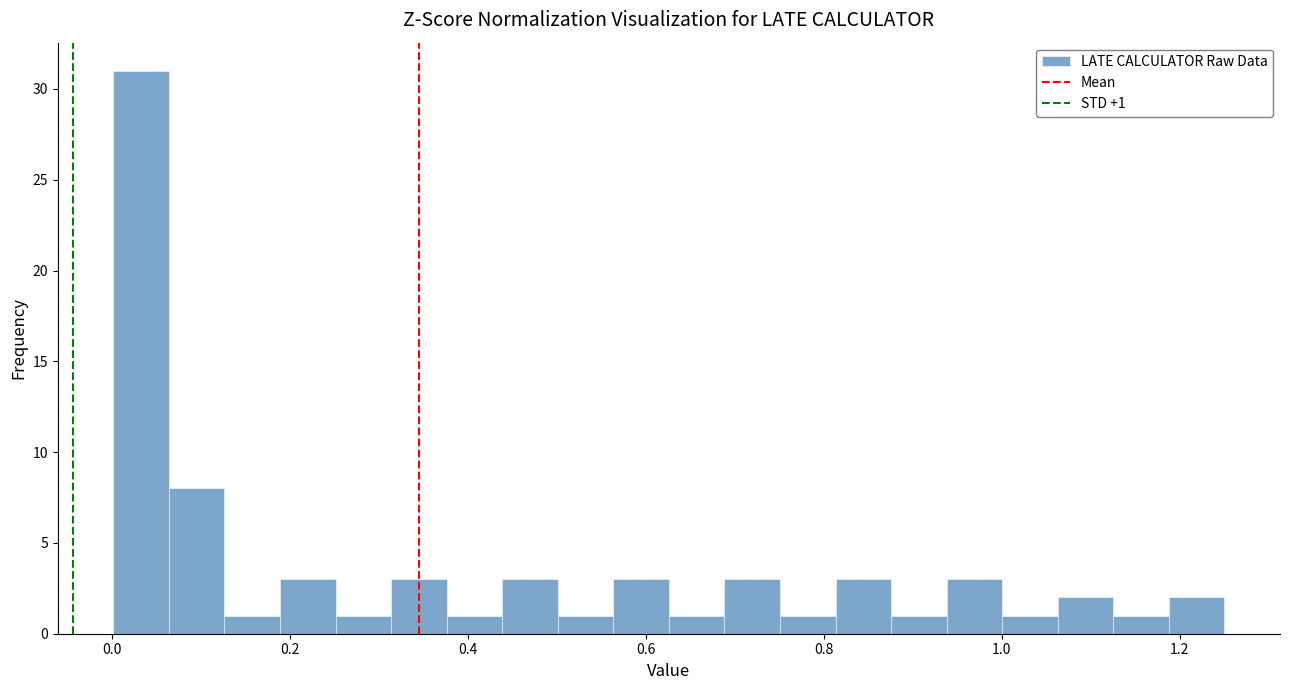

Around what value on the x-axis is the tallest bar? Give the approximate position of its centre, as read against the axis.

0.04